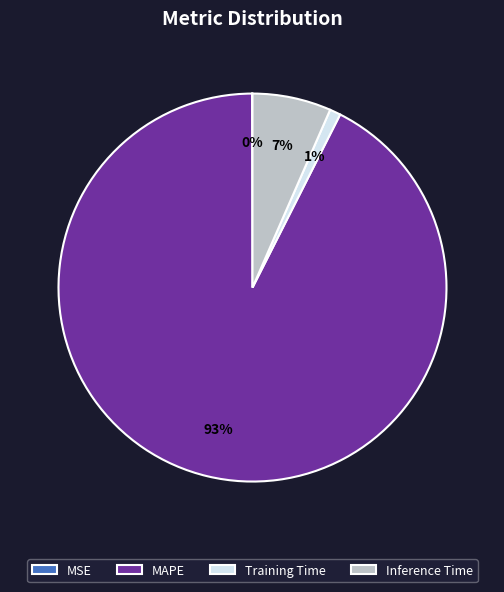

The MAPE slice represents 93% of the pie. True or false?

True